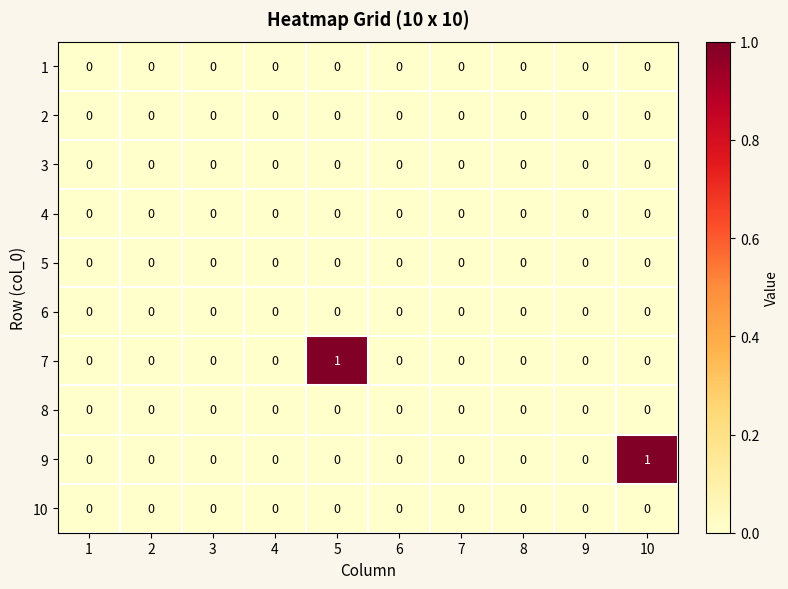

How many 7 values are between 0 and 1?

10